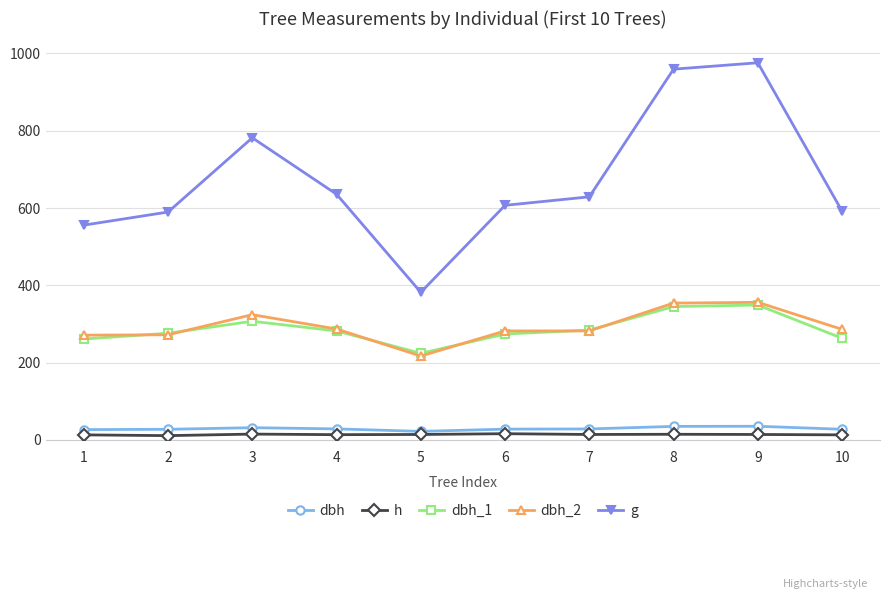

True or false: dbh and g intersect in this chart.

False